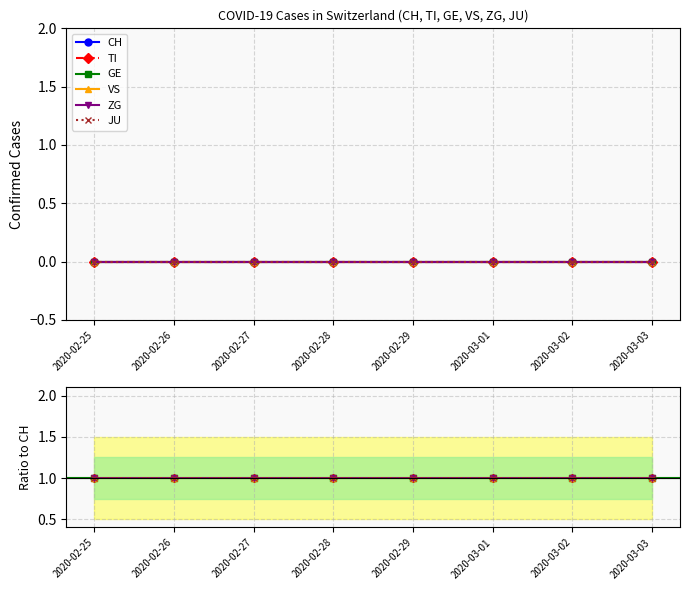

What is the sum of the TI values at 2020-02-28 and 2020-03-02?

2